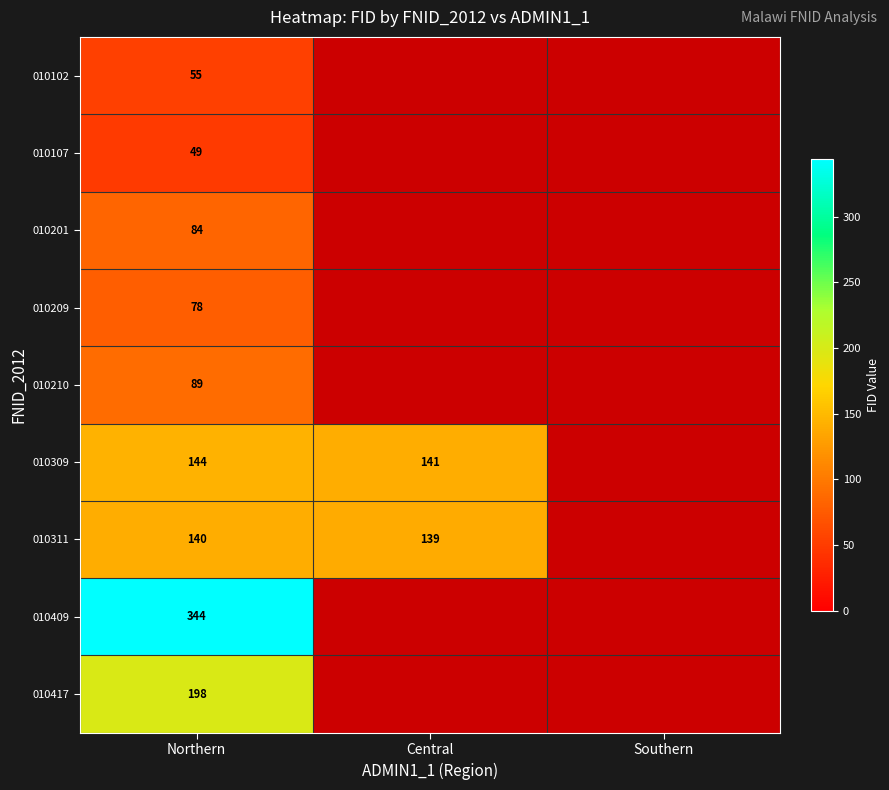

The value of 010102 at Northern is 14. True or false?

False